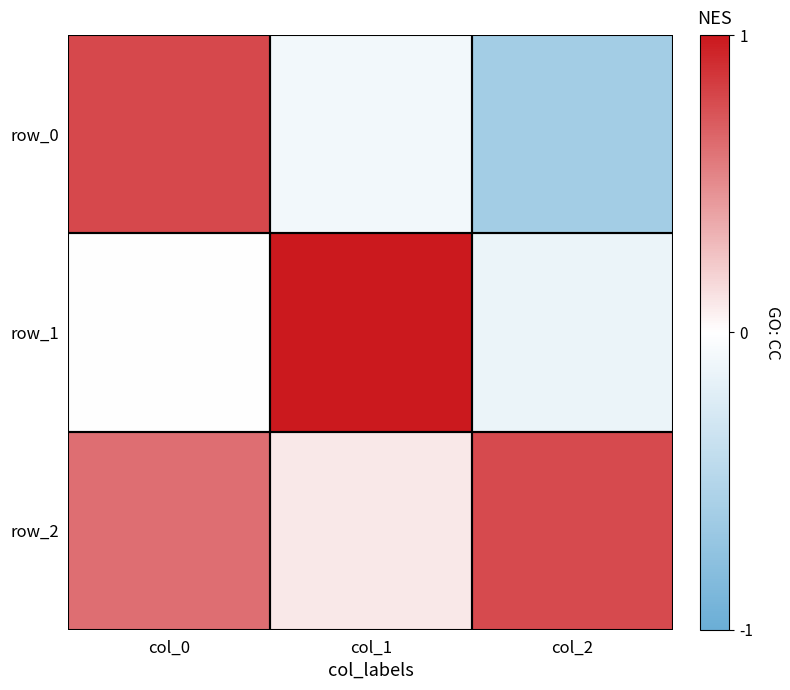

List the labels in order of row_2 value, smallest first.

col_1, col_0, col_2